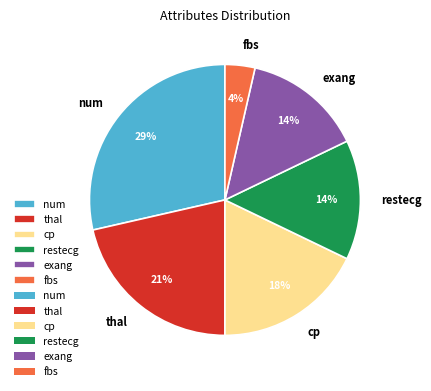

Combined, do exang and fbs account for over 50%?

No